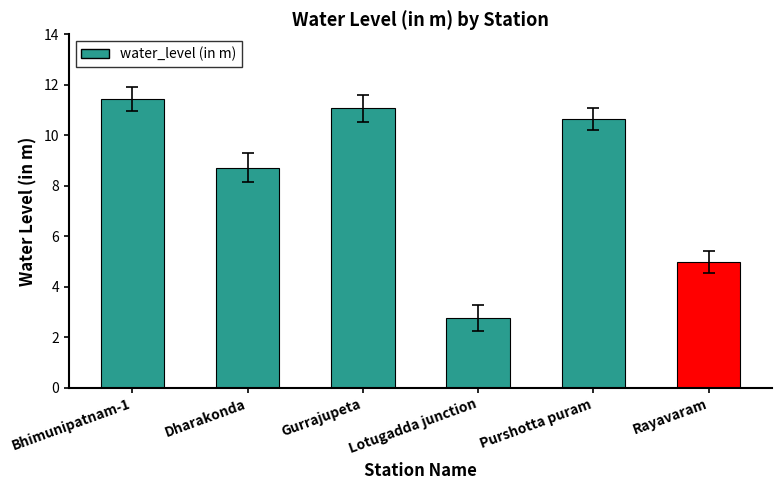

Between Rayavaram and Bhimunipatnam-1, which is larger?

Bhimunipatnam-1